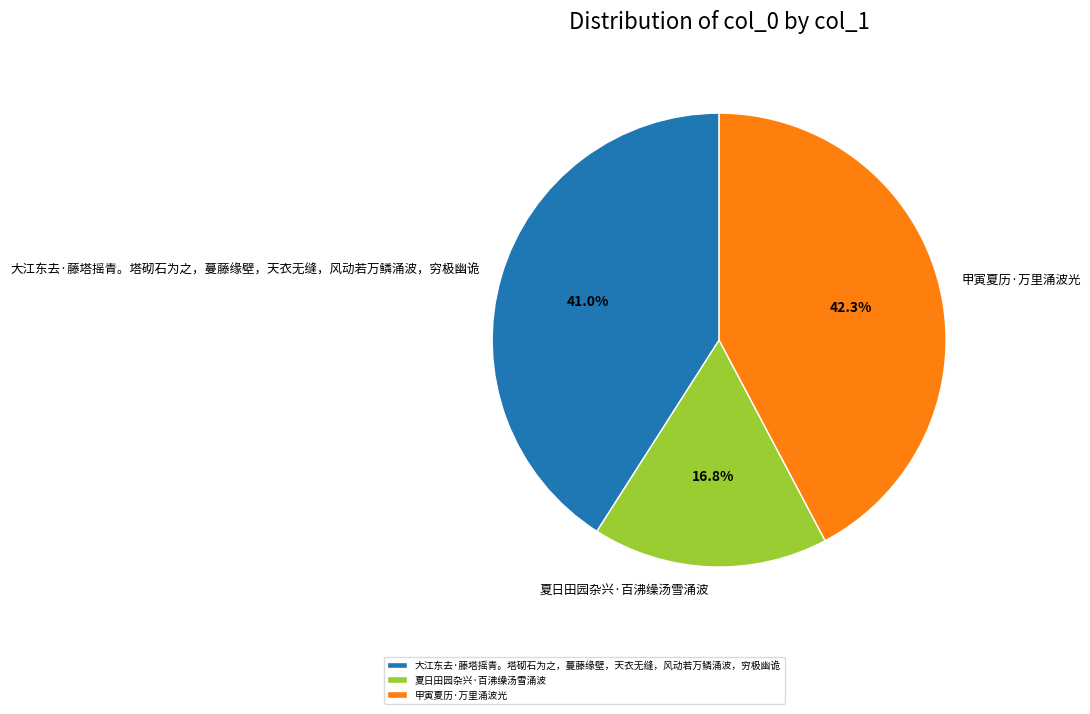

To the nearest percent, what portion does 大江东去·藤塔摇青。塔砌石为之，蔓藤缘壁，天衣无缝，风动若万鳞涌波，穷极幽诡 represent?

41%